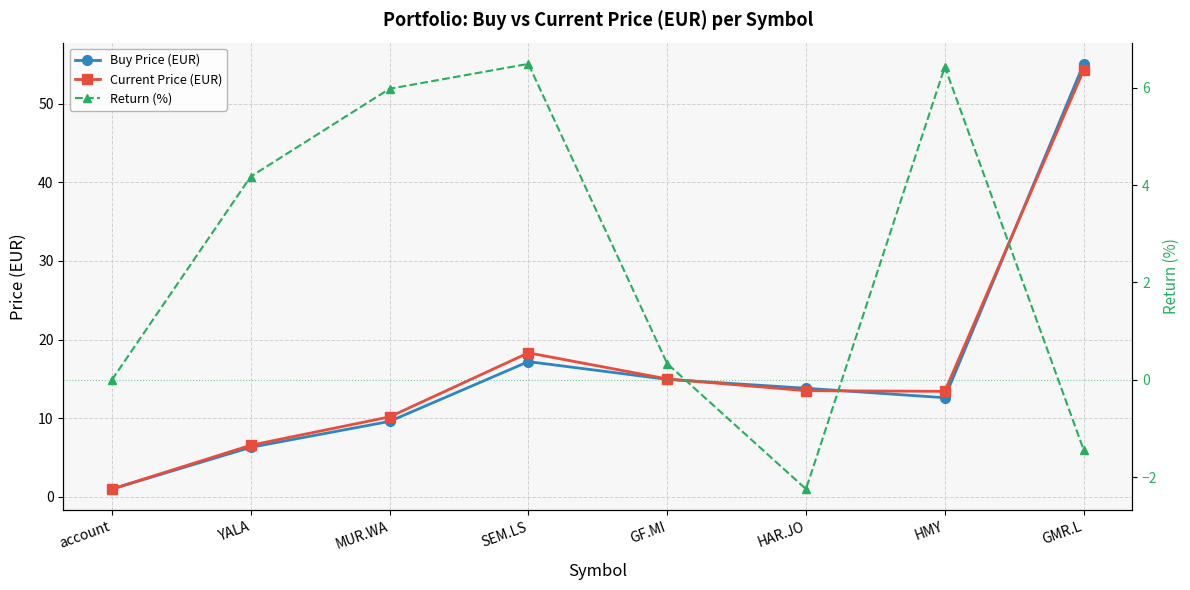

The Buy Price (EUR) series shows 9.6 at MUR.WA. True or false?

True